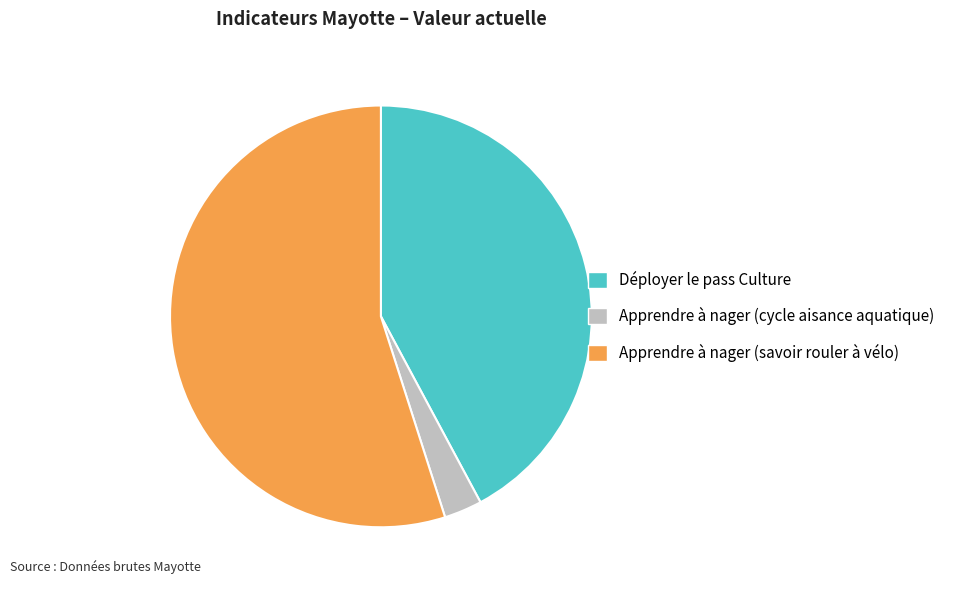

True or false: Apprendre à nager (savoir rouler à vélo) accounts for 43% of the total.

False